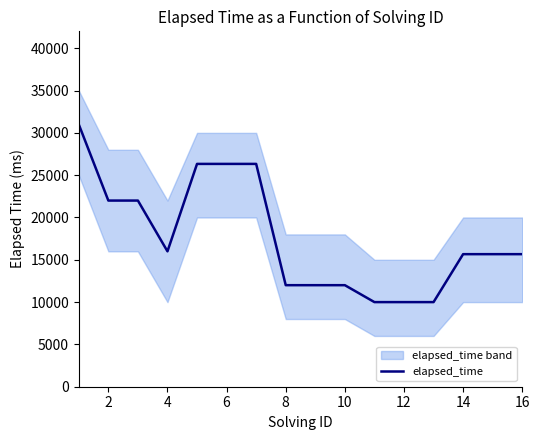

What is the minimum value for elapsed_time?

10000